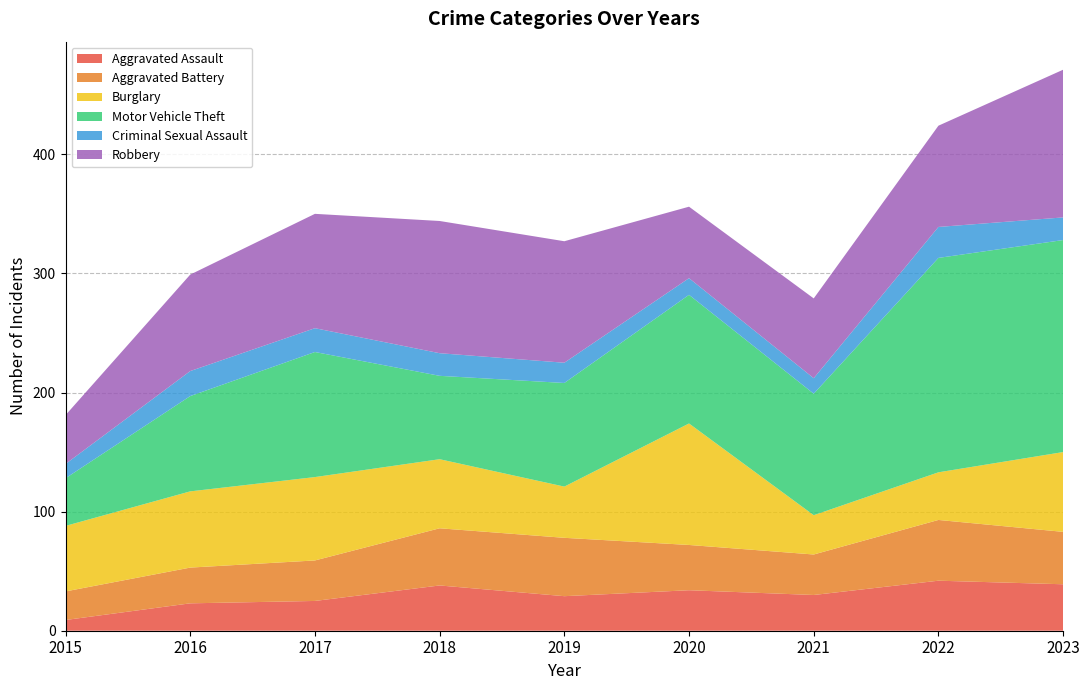

Reading left to right, extract all data points from this chart.

Aggravated Assault: 9	23	25	38	29	34	30	42	39
Aggravated Battery: 24	30	34	48	49	38	34	51	44
Burglary: 55	64	70	58	43	102	33	40	67
Motor Vehicle Theft: 40	80	105	70	87	108	102	180	178
Criminal Sexual Assault: 12	21	20	19	17	14	13	26	19
Robbery: 41	81	96	111	102	60	67	85	124